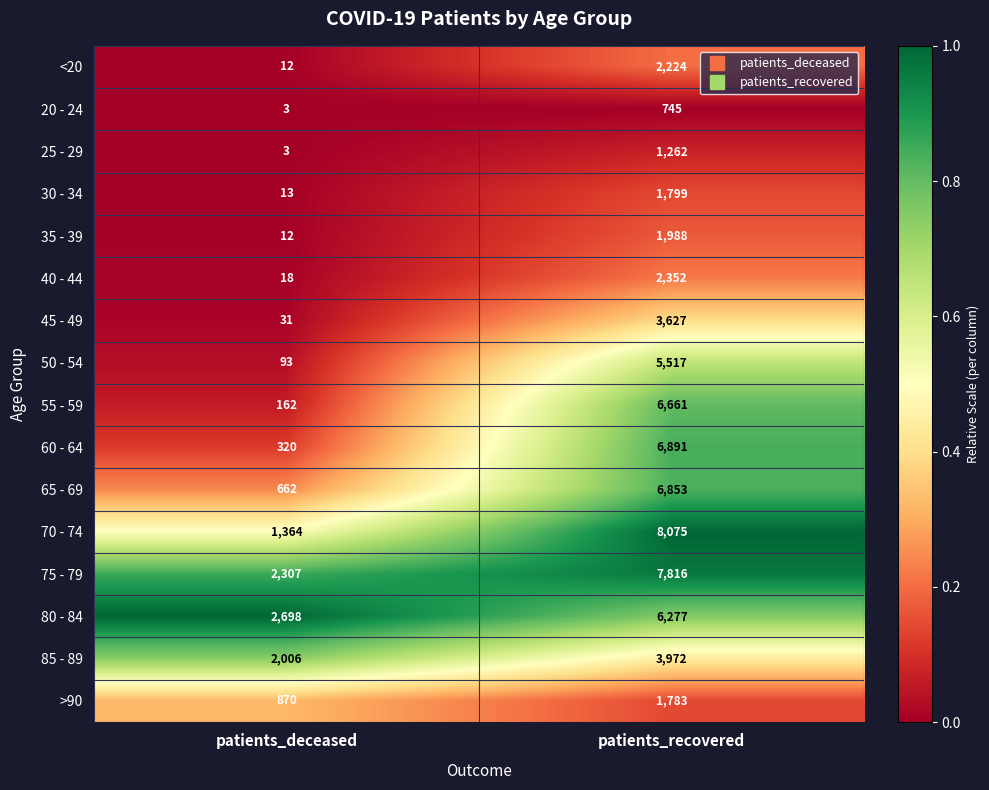

List the labels in order of 45 - 49 value, smallest first.

patients_deceased, patients_recovered